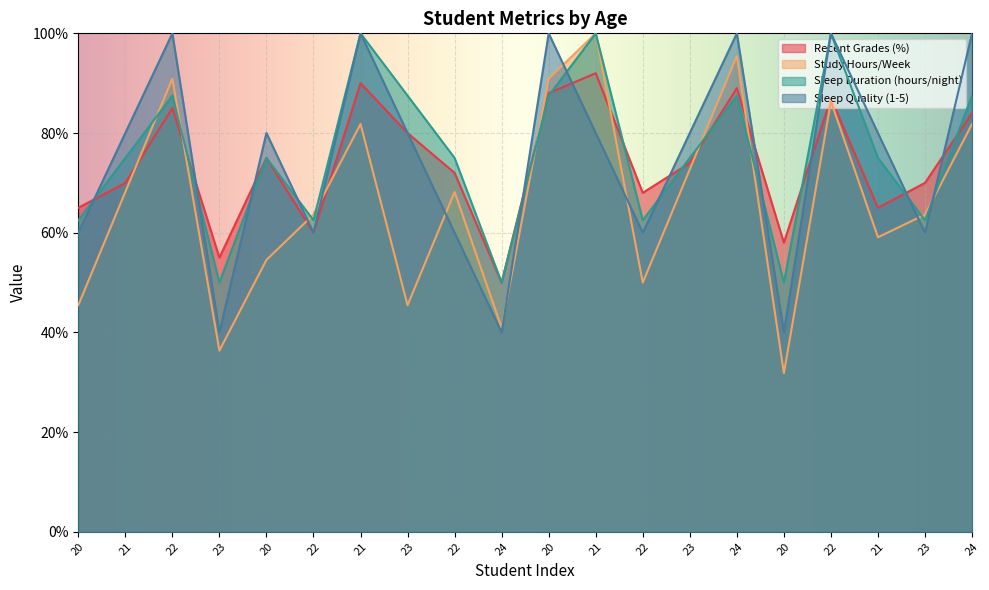

At which category is the sum across all series the highest?

22